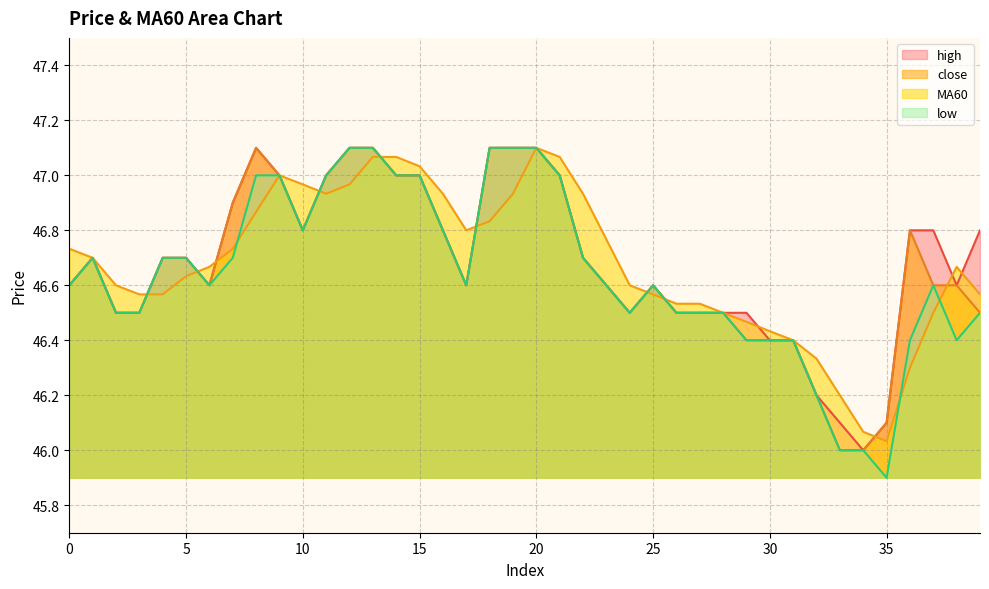

Rank the categories by close value from lowest to highest.

33, 34, 35, 32, 29, 30, 31, 2, 3, 24, 26, 27, 28, 39, 0, 6, 17, 23, 25, 37, 38, 1, 4, 5, 22, 10, 16, 36, 7, 9, 11, 14, 15, 21, 8, 12, 13, 18, 19, 20